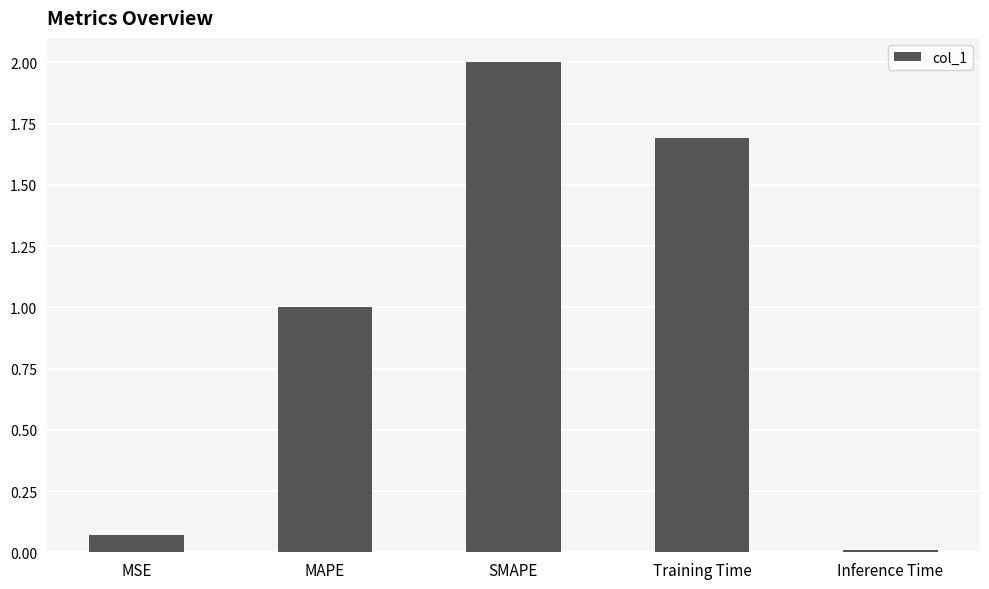

Count the number of categories in the chart.

5